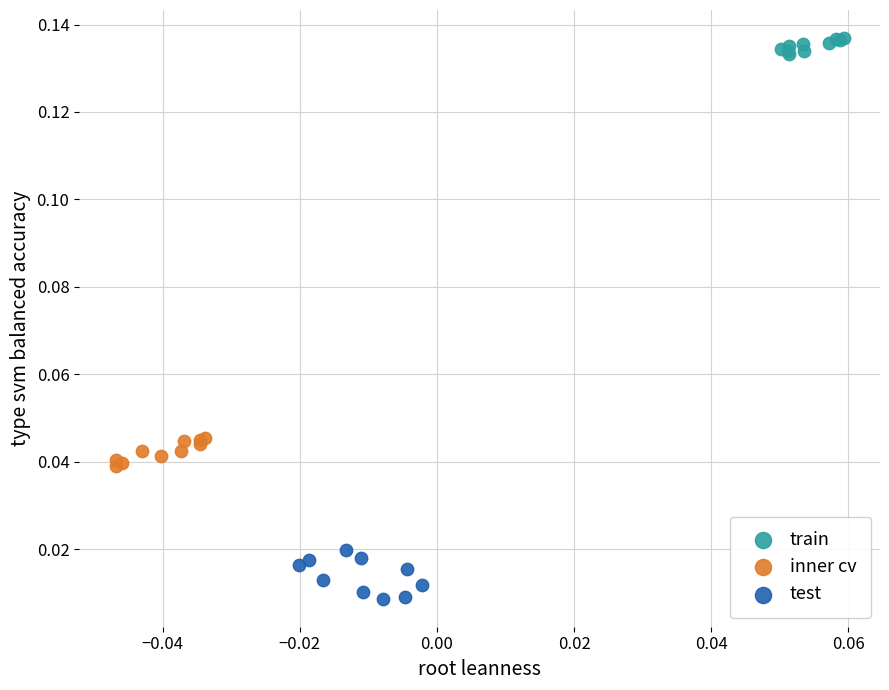

What are all the series names shown in the legend?

train, inner cv, test